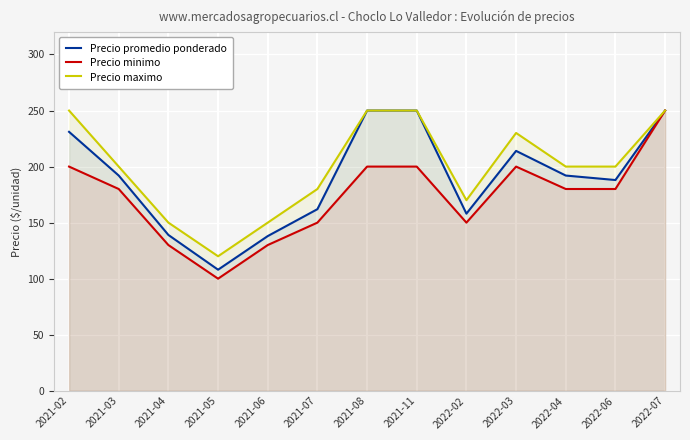

What is the sum of the Precio promedio ponderado values at 2021-08 and 2021-04?

389